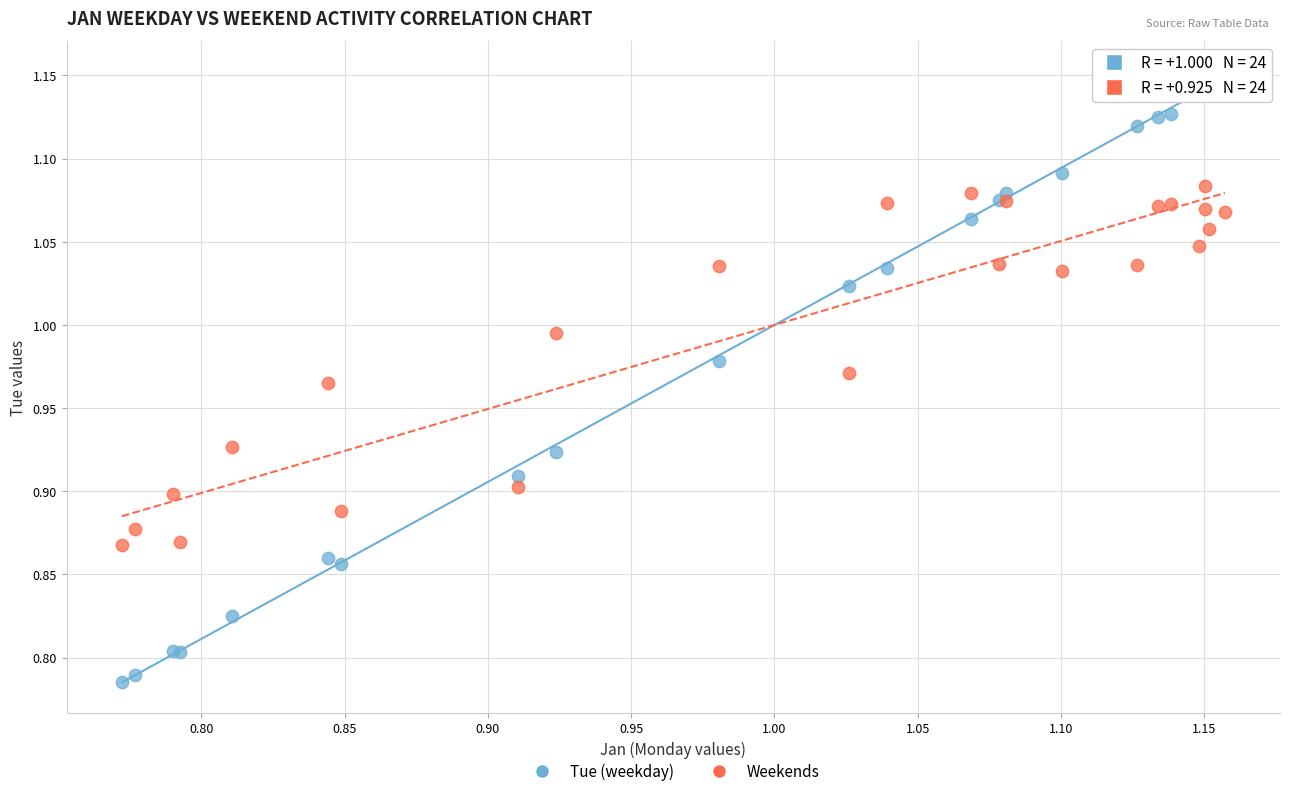

Which series reaches the maximum Y coordinate?

Tue (weekday)